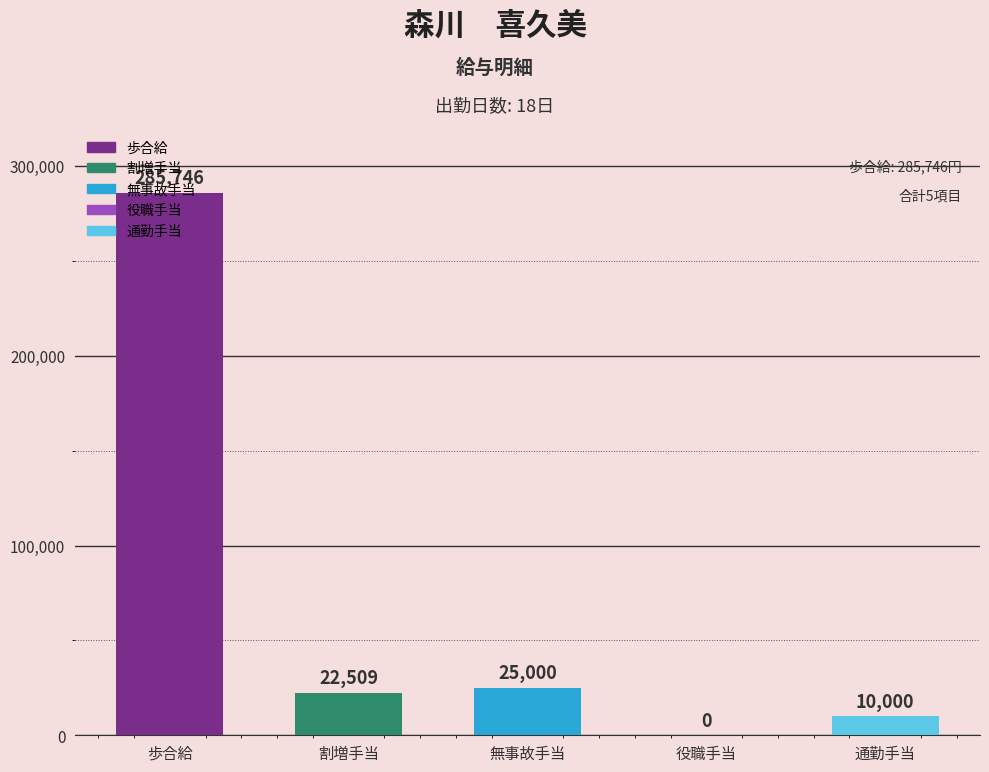

Reading left to right, list all the values displayed in this chart.

285746	22509	25000	0	10000